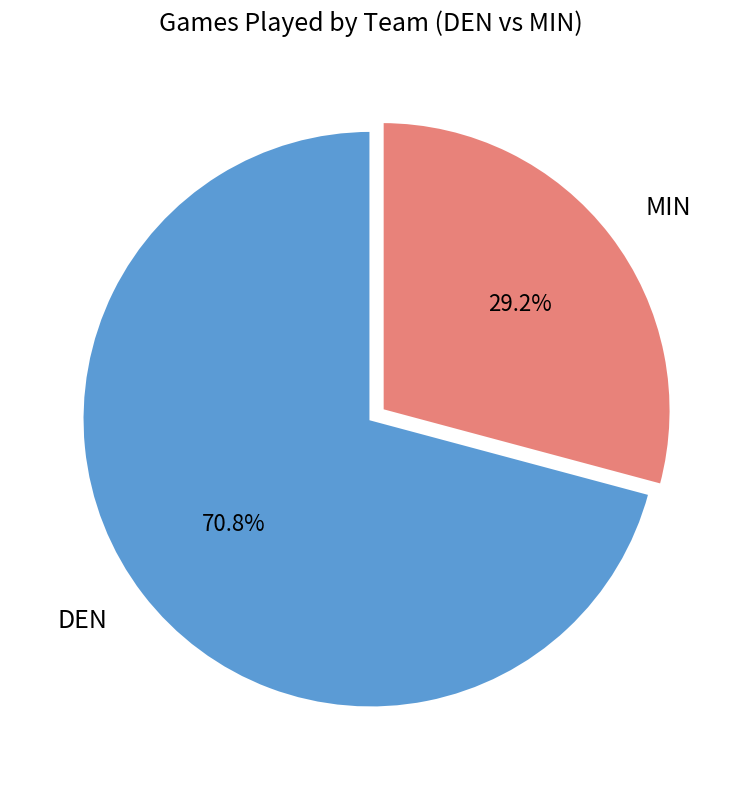

True or false: DEN accounts for 71% of the total.

True